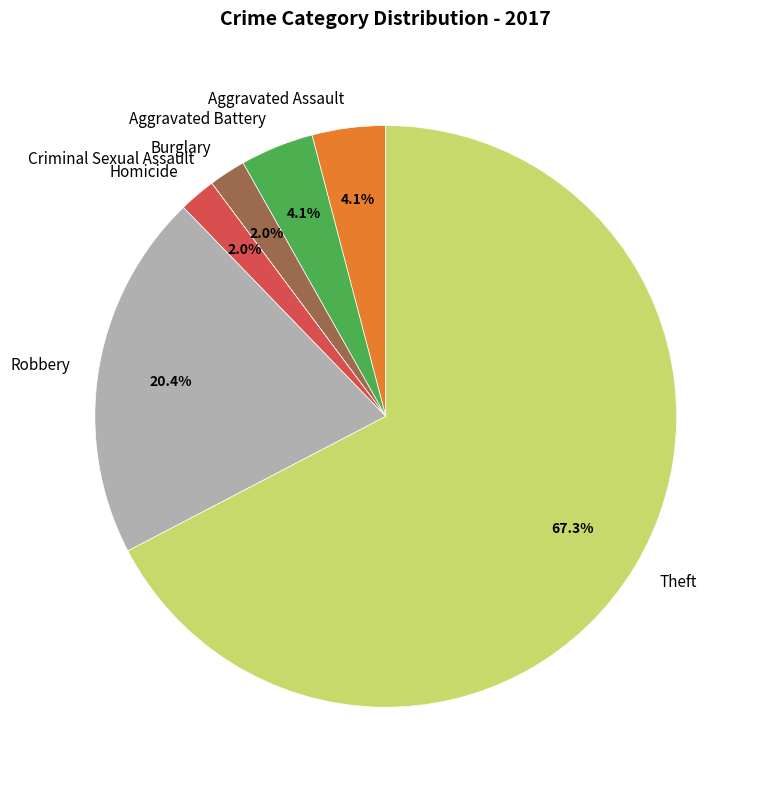

Which slice represents more than half of the pie?

Theft